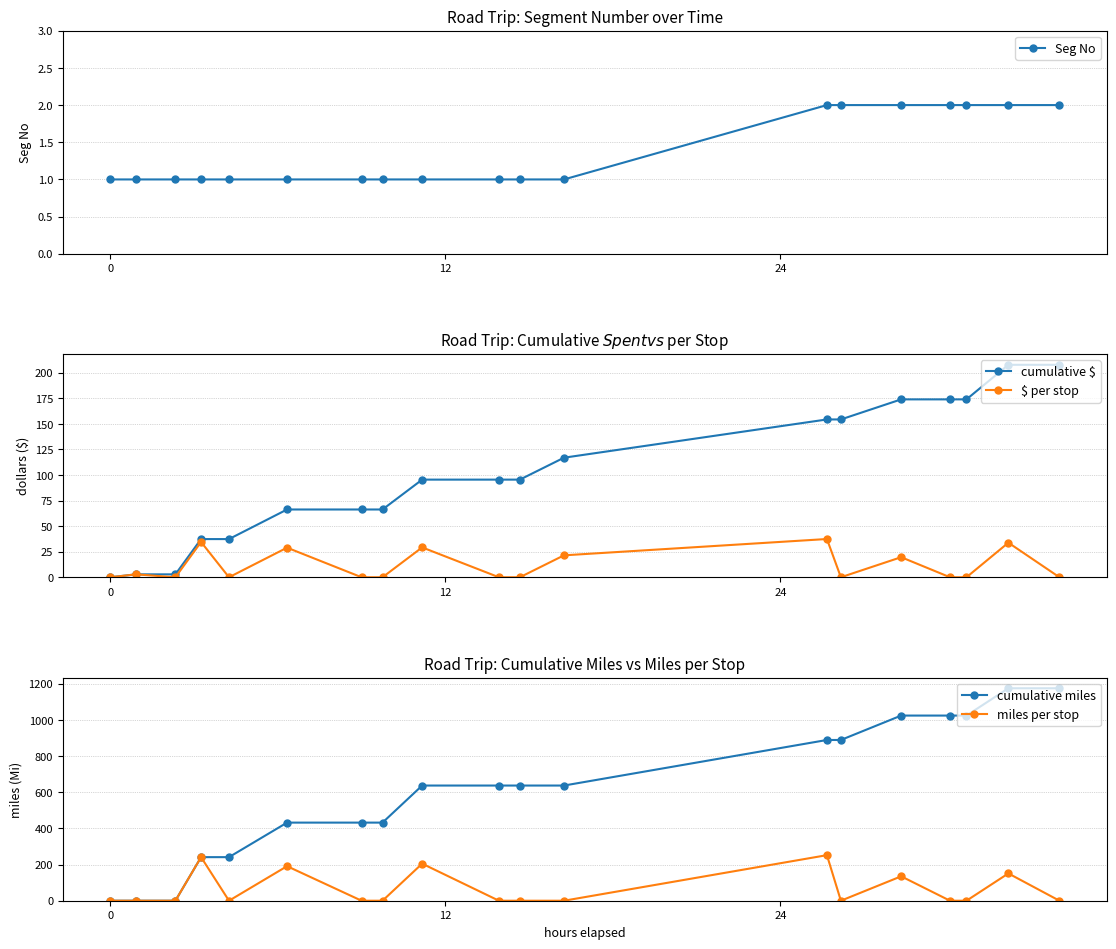

What are all the series names shown in the legend?

Seg No, cumulative $, $ per stop, cumulative miles, miles per stop